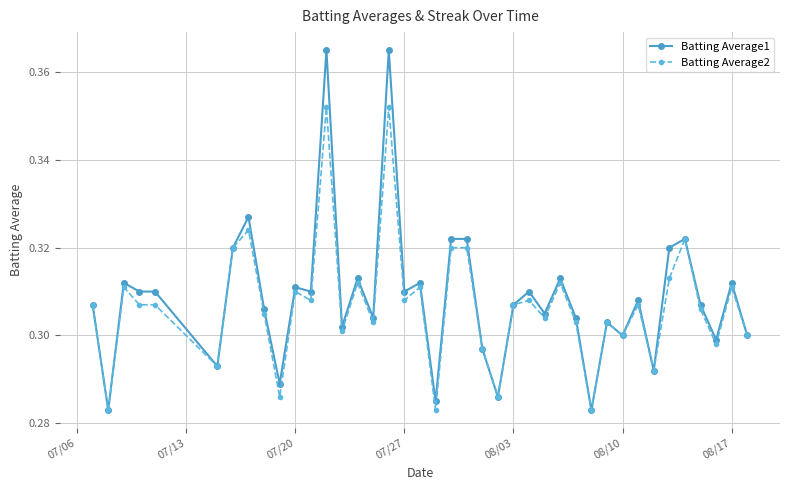

How many Batting Average2 values are between 0 and 1?

40